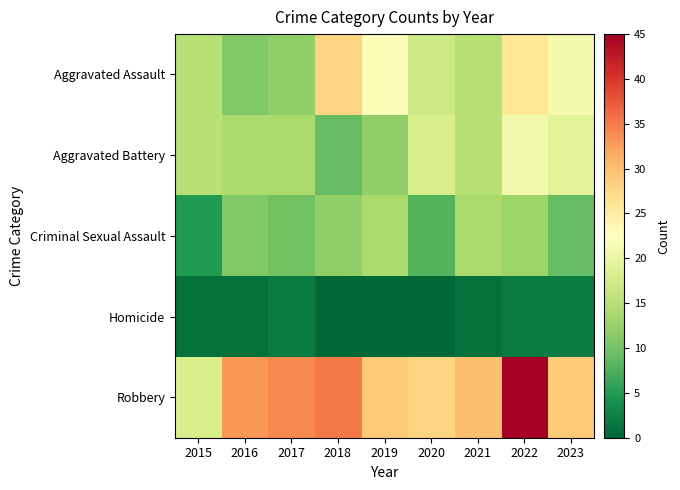

Reading left to right, transcribe all the data shown in this chart.

Aggravated Assault: 2015=15	2016=11	2017=12	2018=28	2019=22	2020=17	2021=15	2022=26	2023=21
Aggravated Battery: 2015=15	2016=14	2017=14	2018=9	2019=12	2020=18	2021=15	2022=21	2023=19
Criminal Sexual Assault: 2015=5	2016=11	2017=10	2018=12	2019=14	2020=8	2021=14	2022=13	2023=9
Homicide: 2015=1	2016=1	2017=2	2018=0	2019=0	2020=0	2021=1	2022=2	2023=2
Robbery: 2015=18	2016=33	2017=34	2018=35	2019=29	2020=28	2021=30	2022=45	2023=29